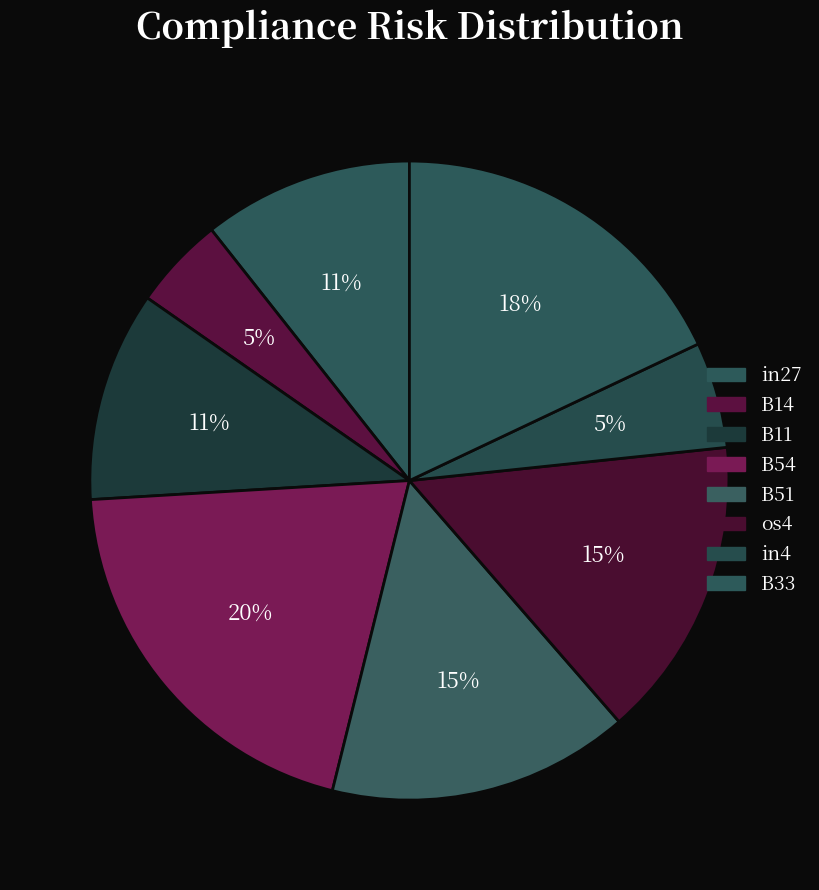

Which category has the biggest portion of the pie?

B54